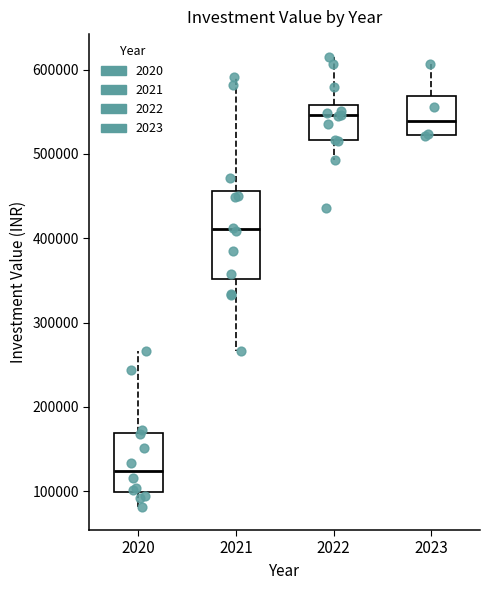

Reading left to right, transcribe this box plot: for each box, give where its median line is, the range the box spans, and where its two whiskers end, as read against the y-axis. The values are not printed on the chart, so give them approximately, as read against the axis.

2020: median 120000, box 100000 to 170000, whiskers 80000 to 270000
2021: median 410000, box 350000 to 460000, whiskers 270000 to 590000
2022: median 550000, box 520000 to 560000, whiskers 490000 to 620000
2023: median 540000, box 520000 to 570000, whiskers 520000 to 610000